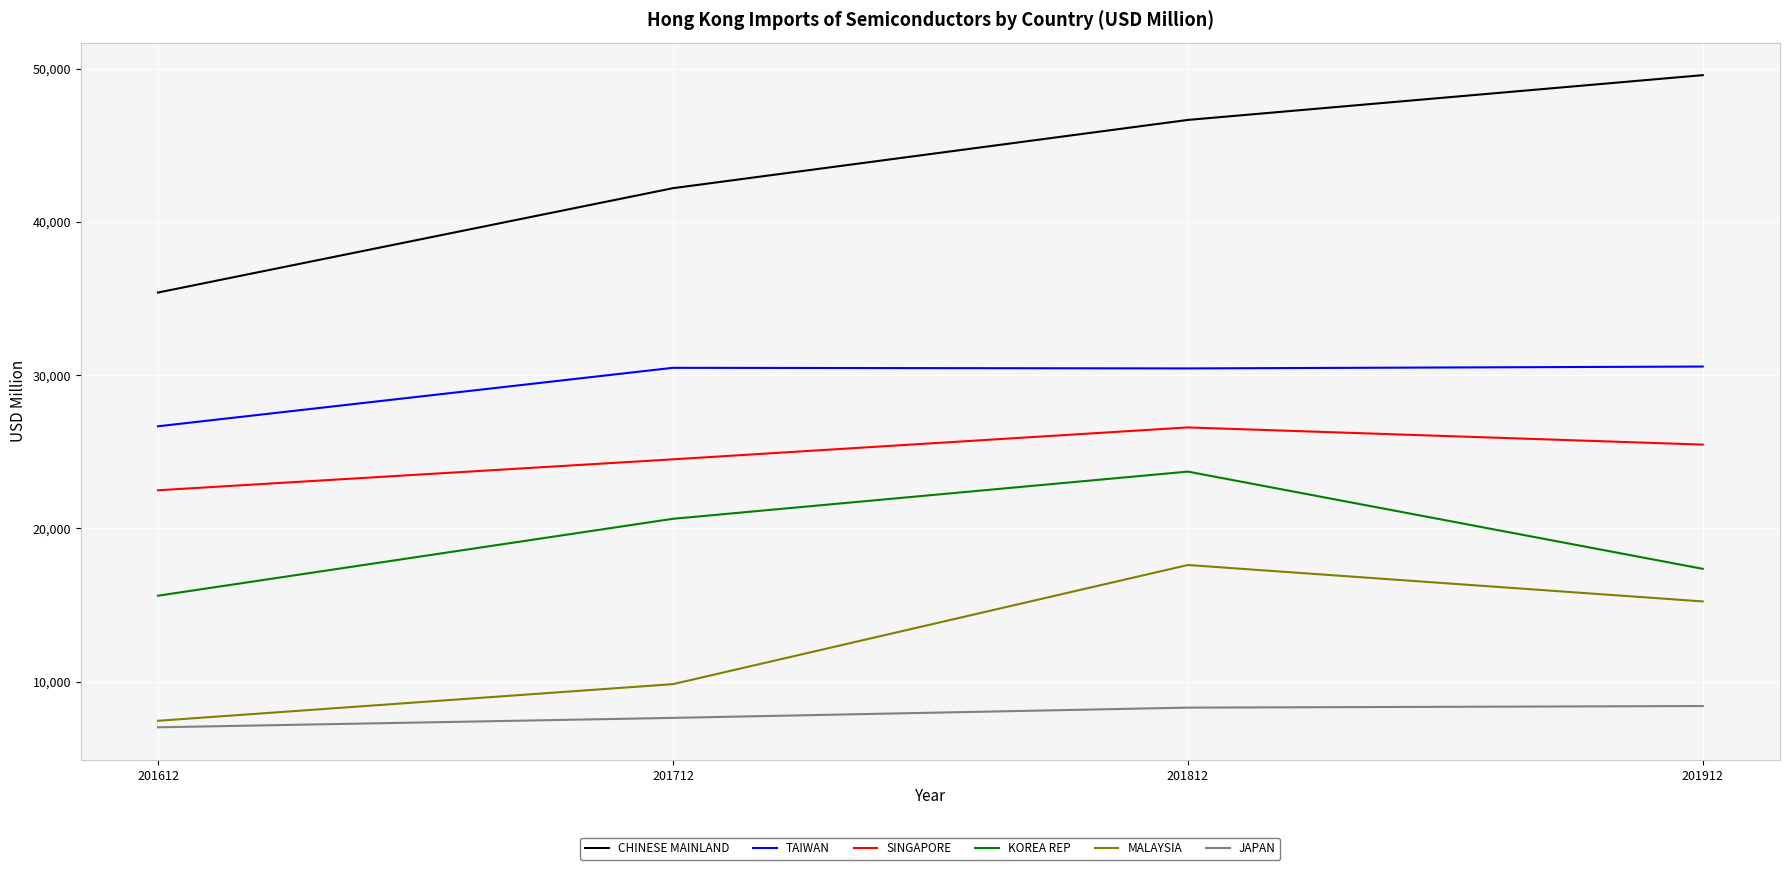

Count the number of data series in this chart.

6